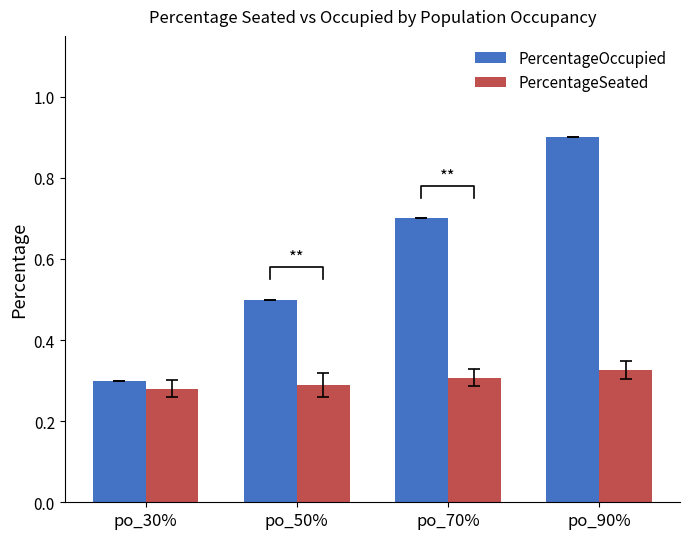

Are the bars grouped side by side (vs. stacked)?

Yes